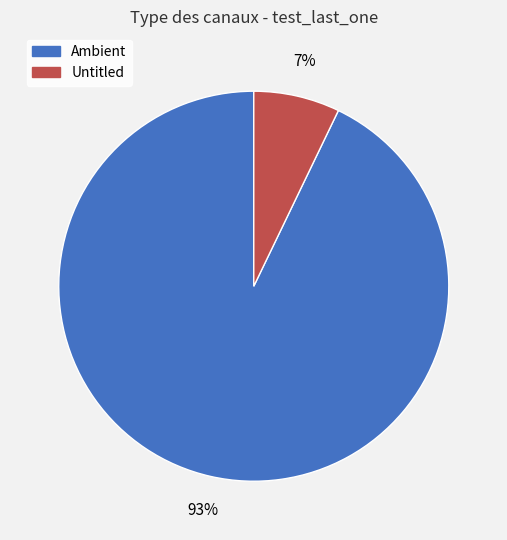

To the nearest percent, what is the average slice percentage?

50%